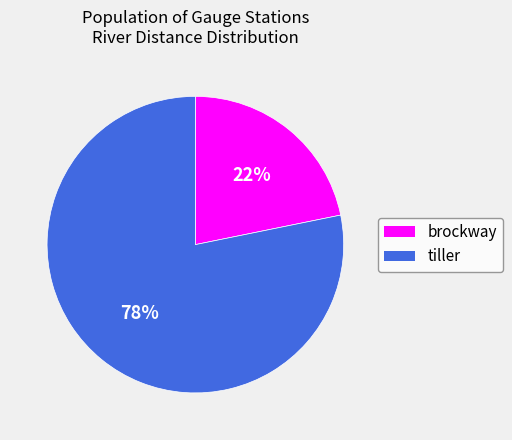

The brockway slice represents 22% of the pie. True or false?

True